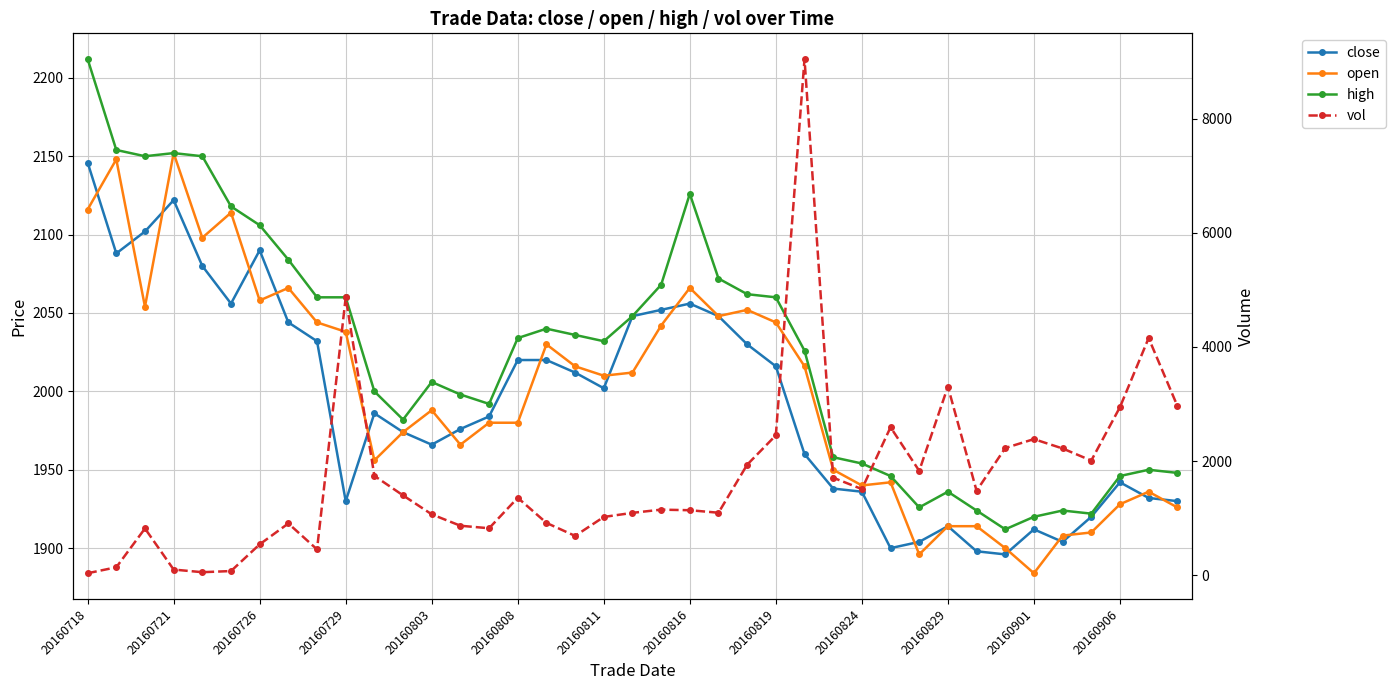

What position from the left is 37?

38